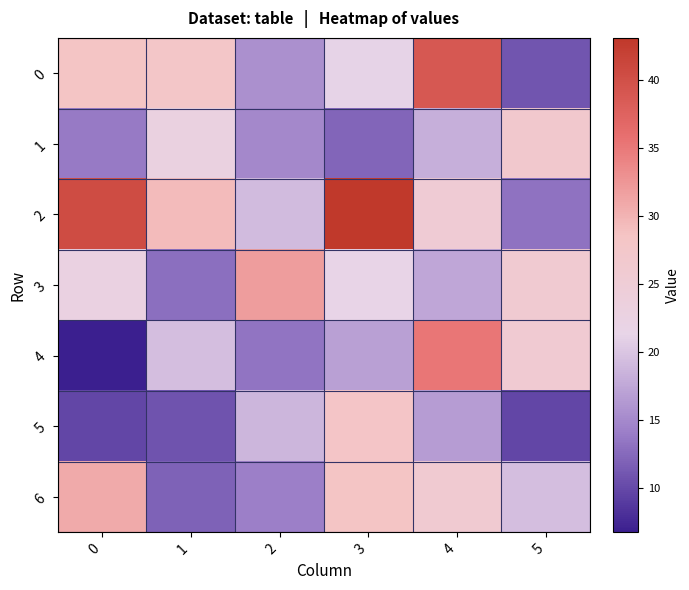

Which series has the widest spread of values?

2